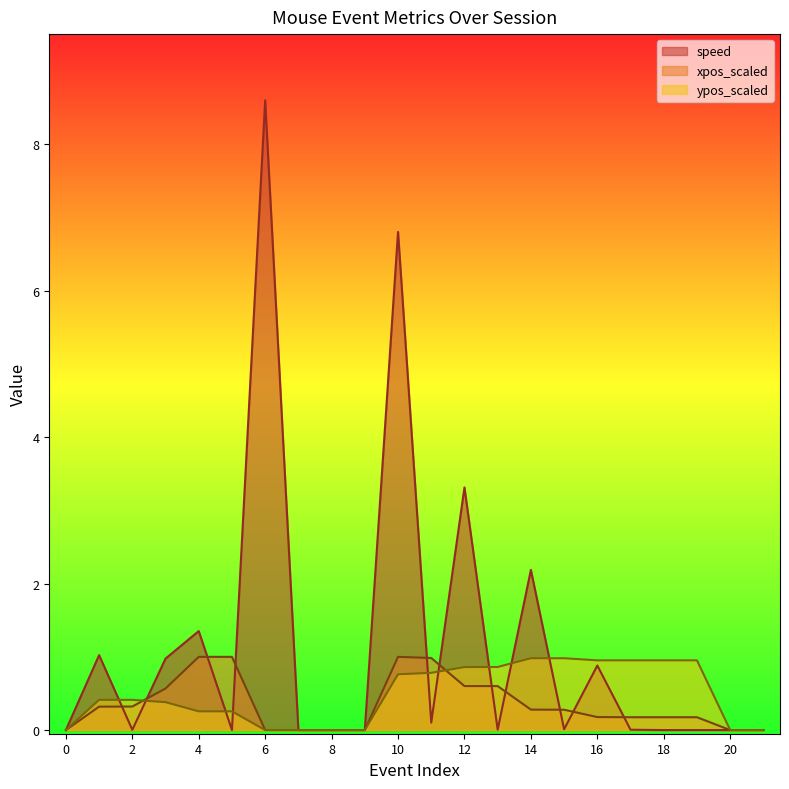

Which label corresponds to the largest value in the chart?

6